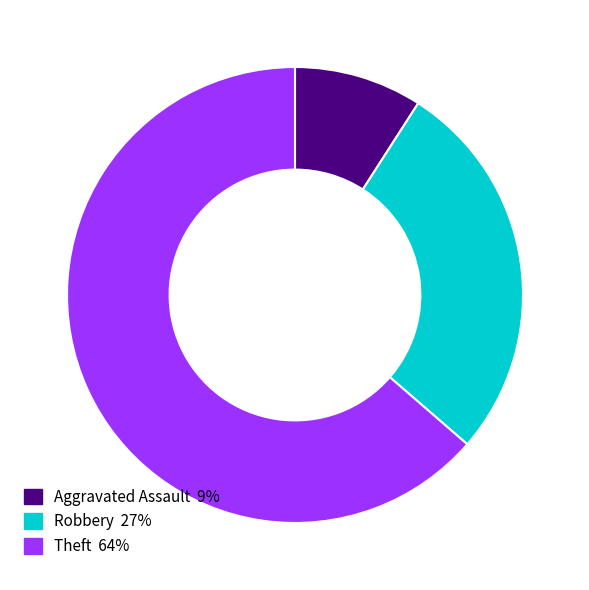

Does any single category account for the majority?

Yes